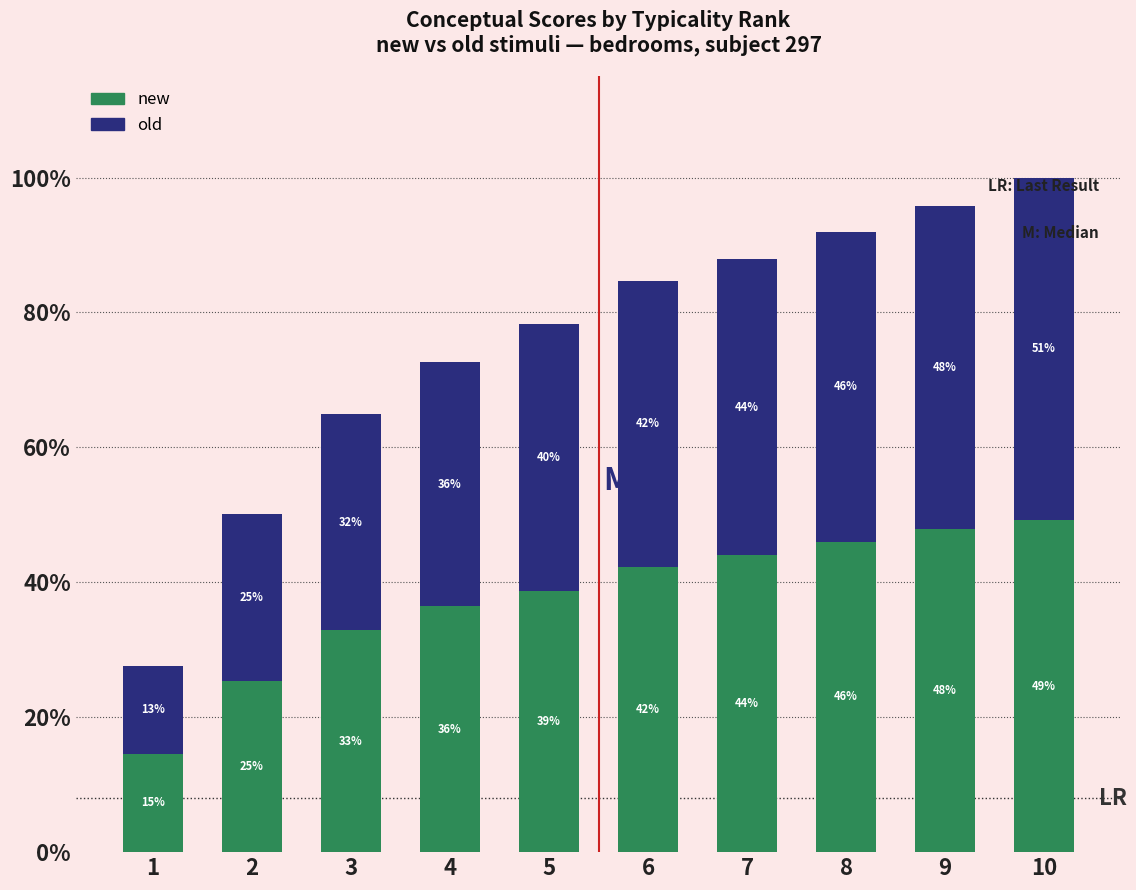

At which category is the sum across all series the highest?

10